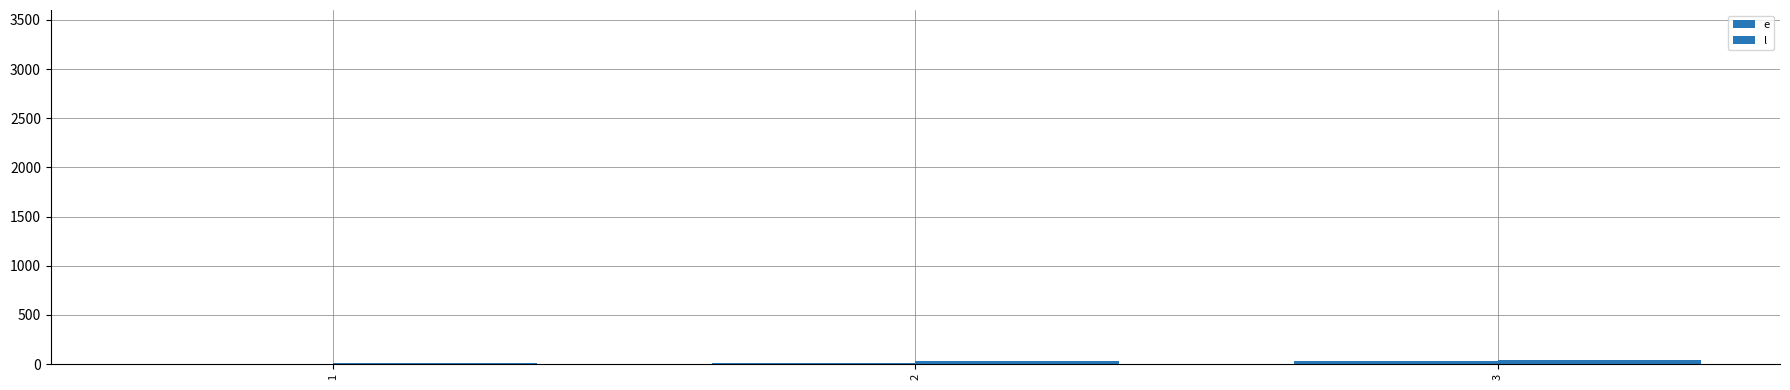

What is the difference between the l values at 3 and 1?

30